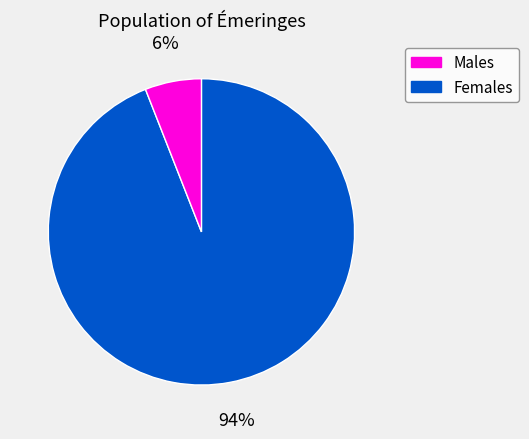

Is there a majority slice in this chart?

Yes